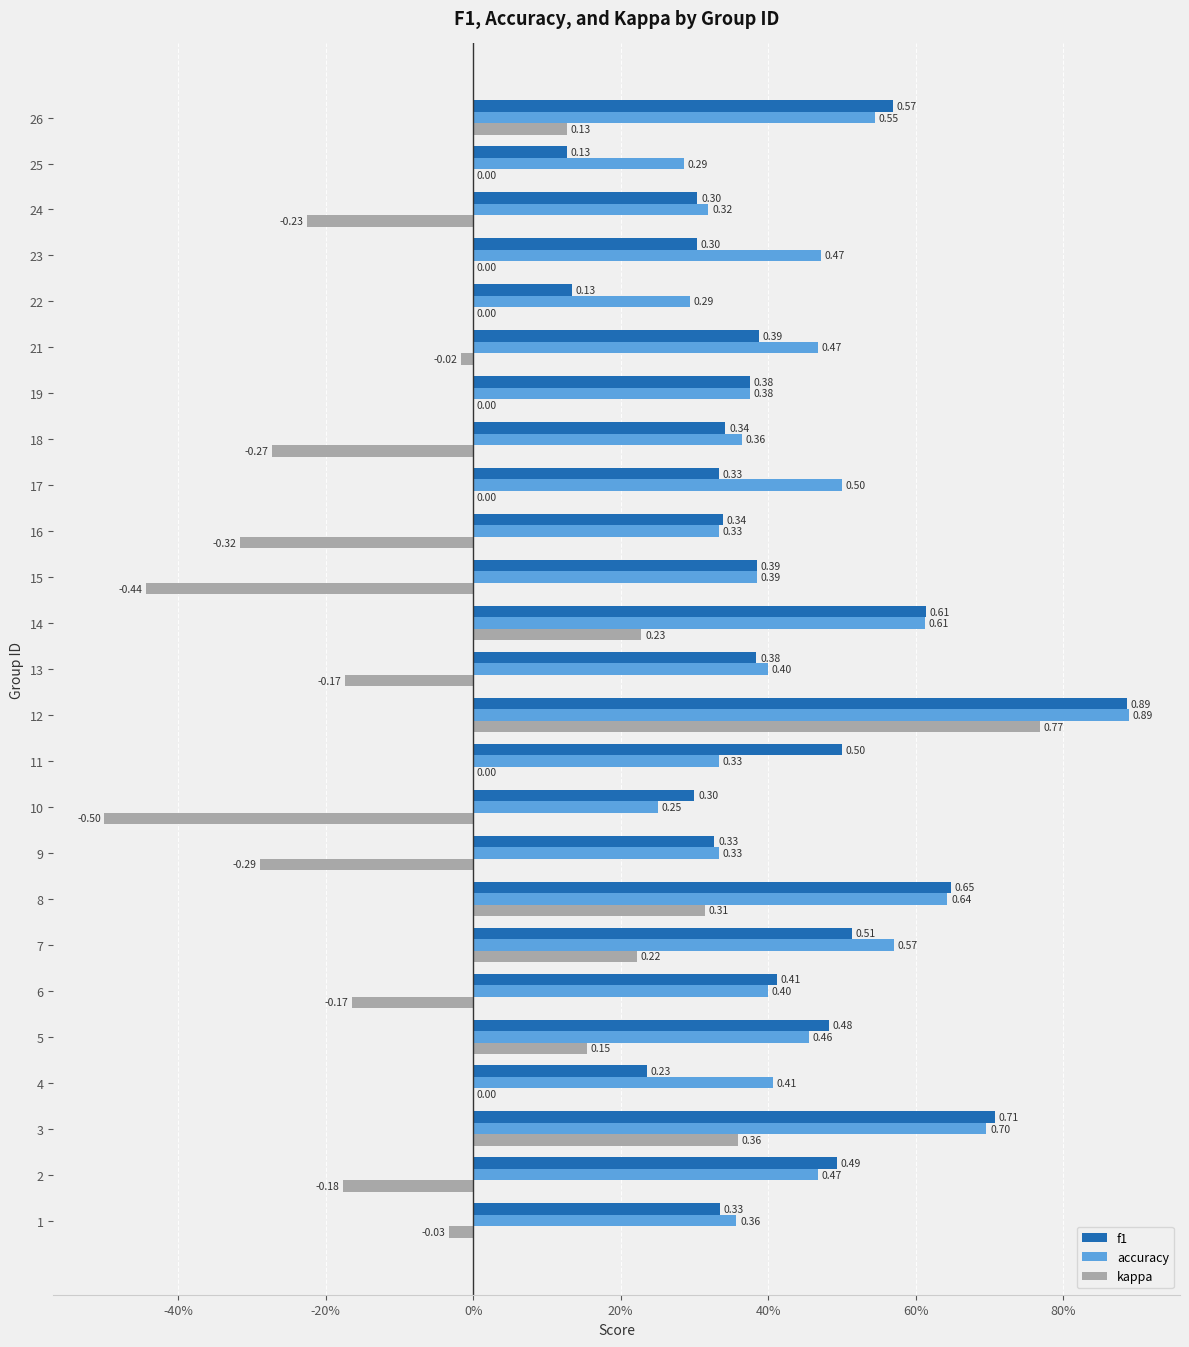

What are all the series names shown in the legend?

f1, accuracy, kappa